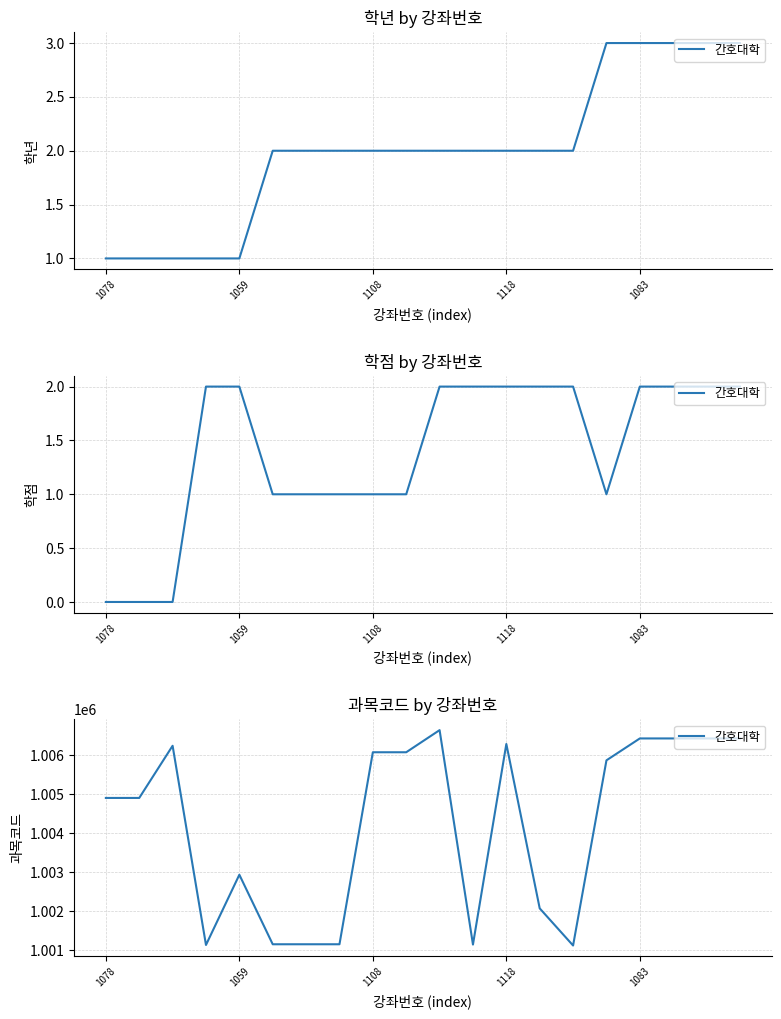

What is the sum of all values?

20084569